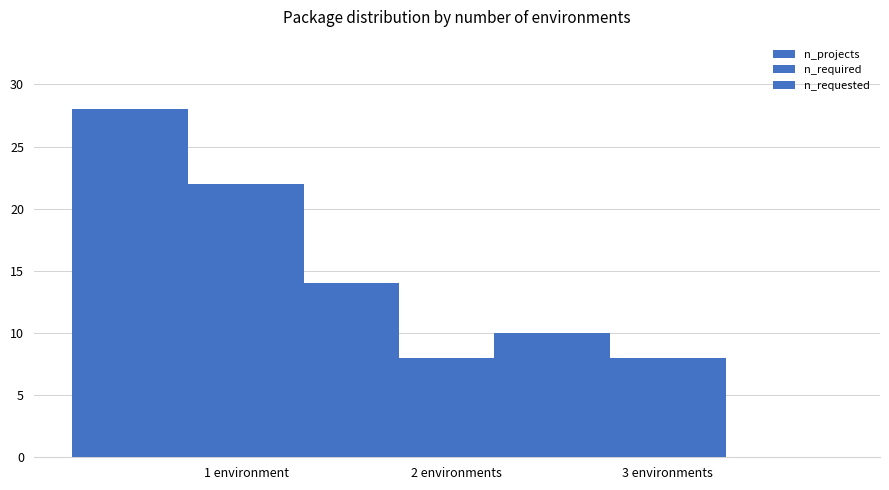

At which label does n_projects first exceed 14?

1 environment